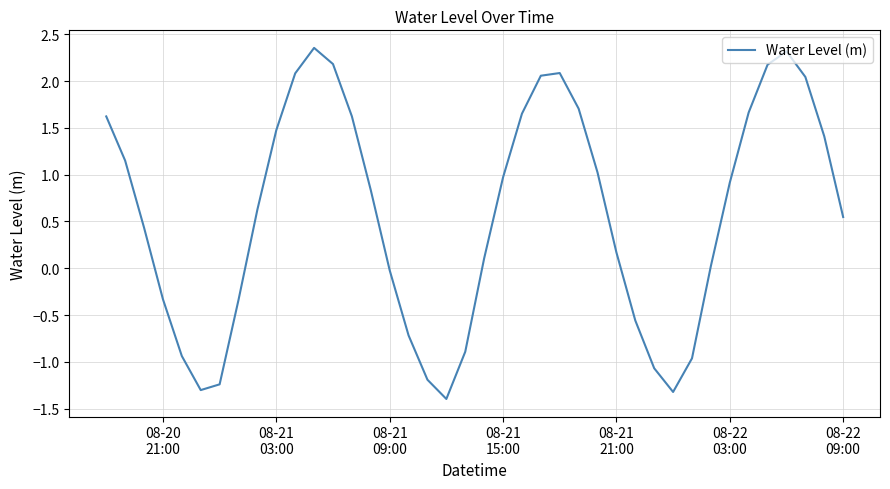

What is the minimum value shown in the chart?

-1.4